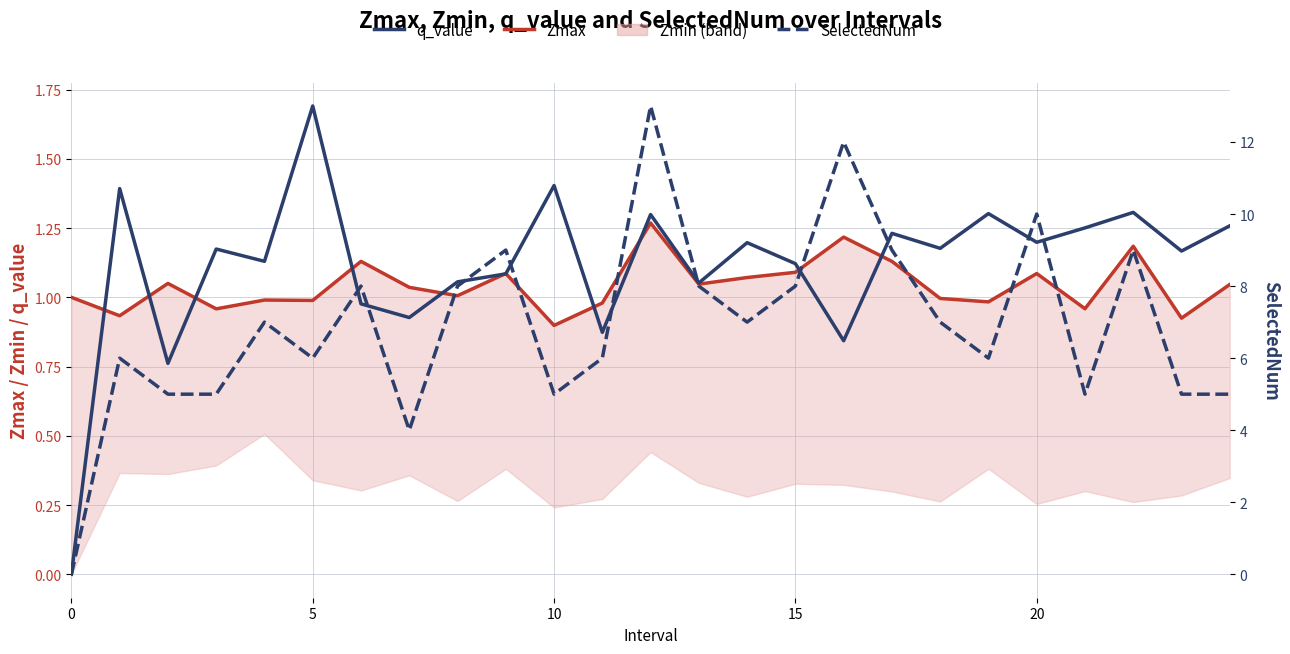

How many categories are shown in the chart?

25